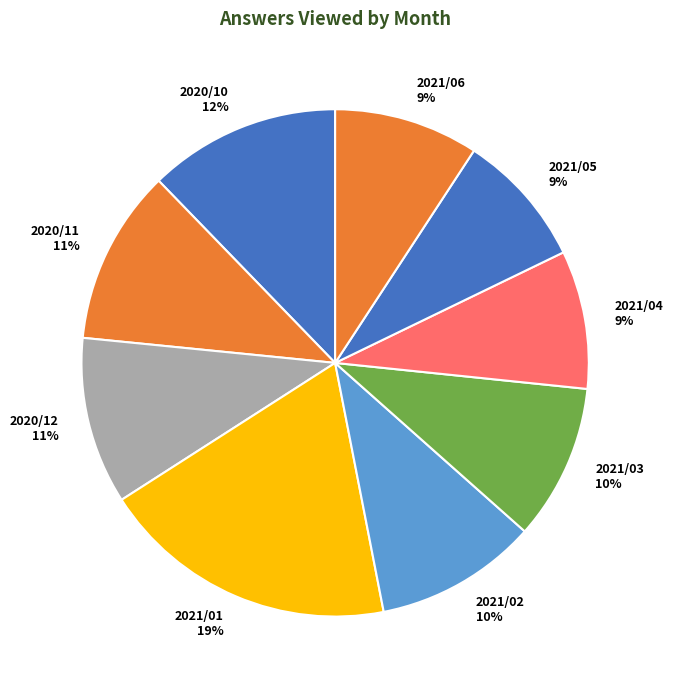

Do 2020/12 11% and 2021/01 19% together represent more than half of the pie?

No